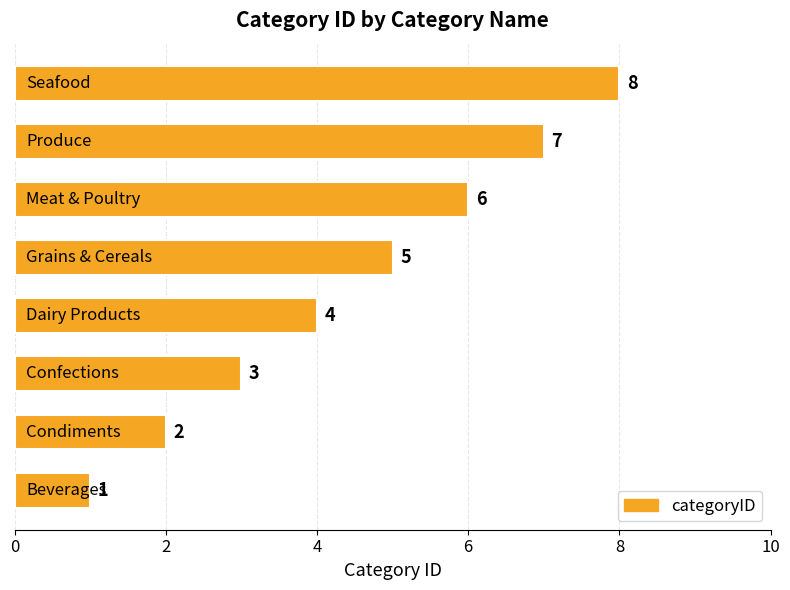

Count the values in the range 3 to 7.

5